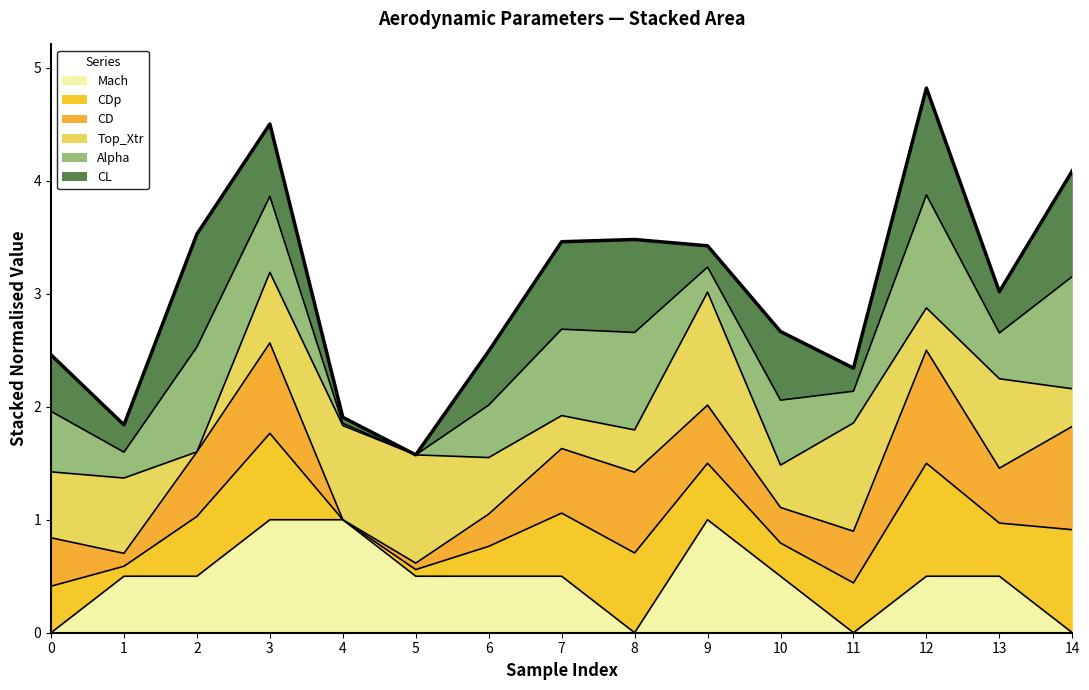

Rank the categories by Mach value from highest to lowest.

3, 4, 9, 1, 2, 5, 6, 7, 10, 12, 13, 0, 8, 11, 14